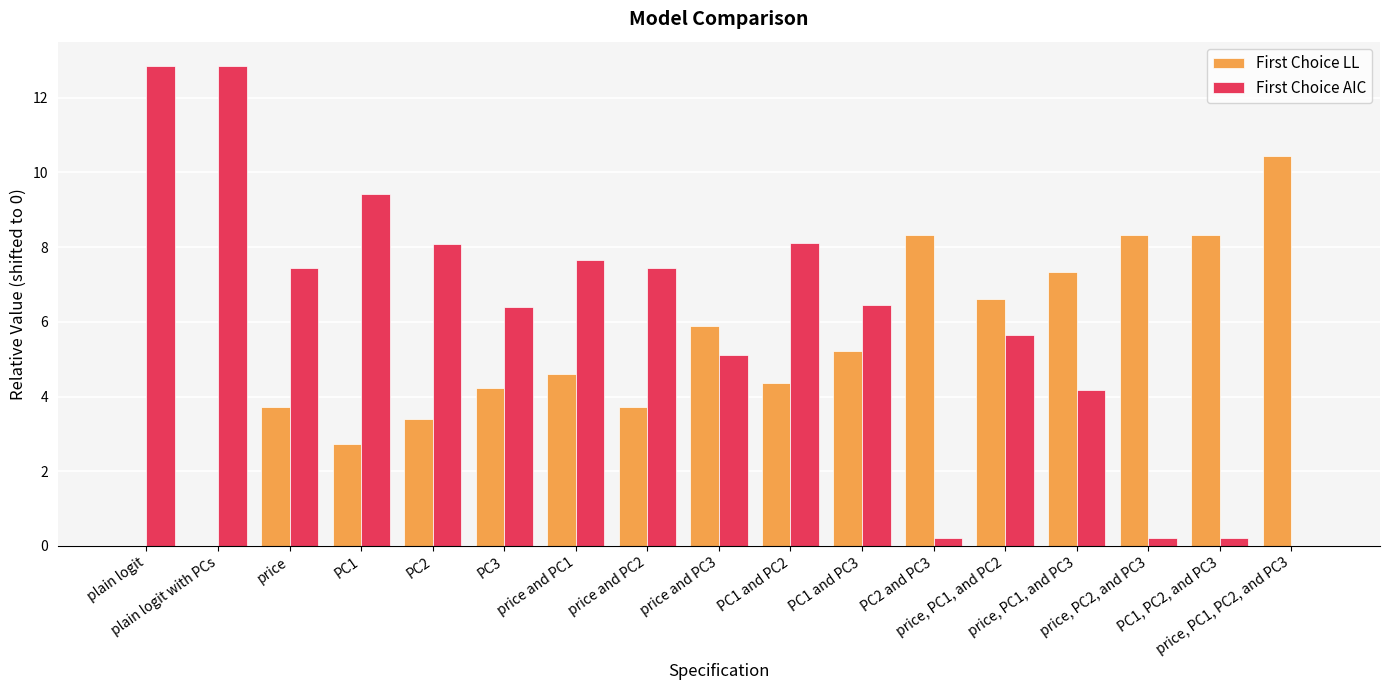

Count the number of data series in this chart.

2